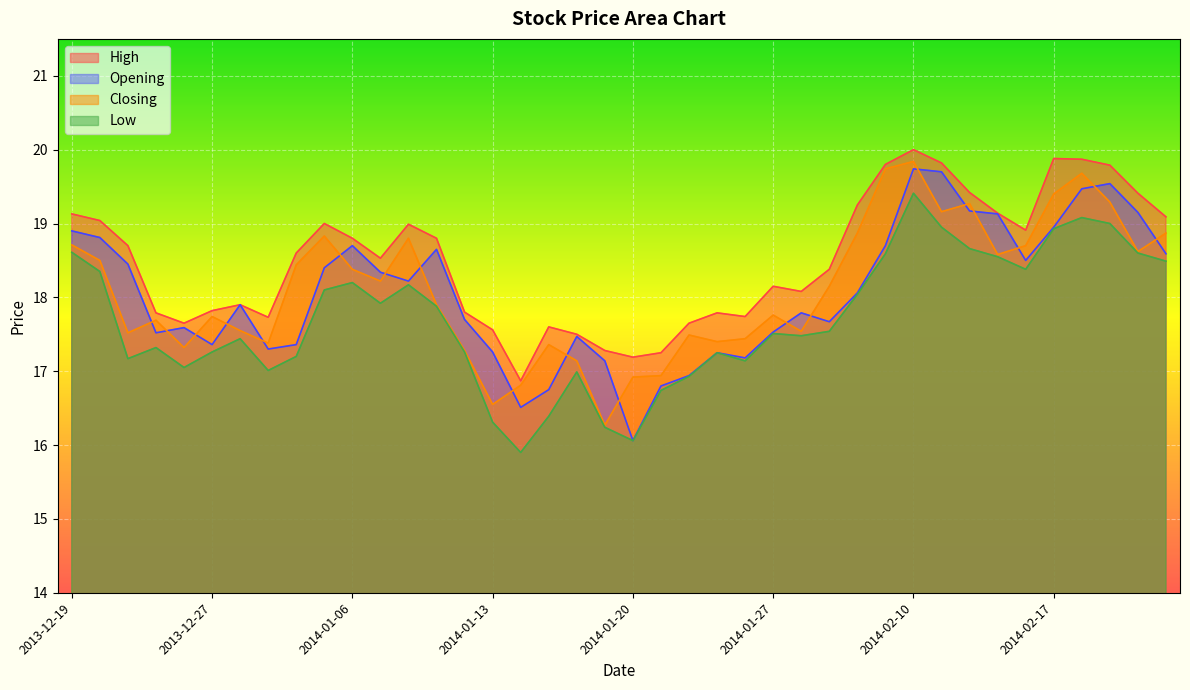

Rank the series at 2014-02-17 from lowest to highest value.

Low, Opening, Closing, High